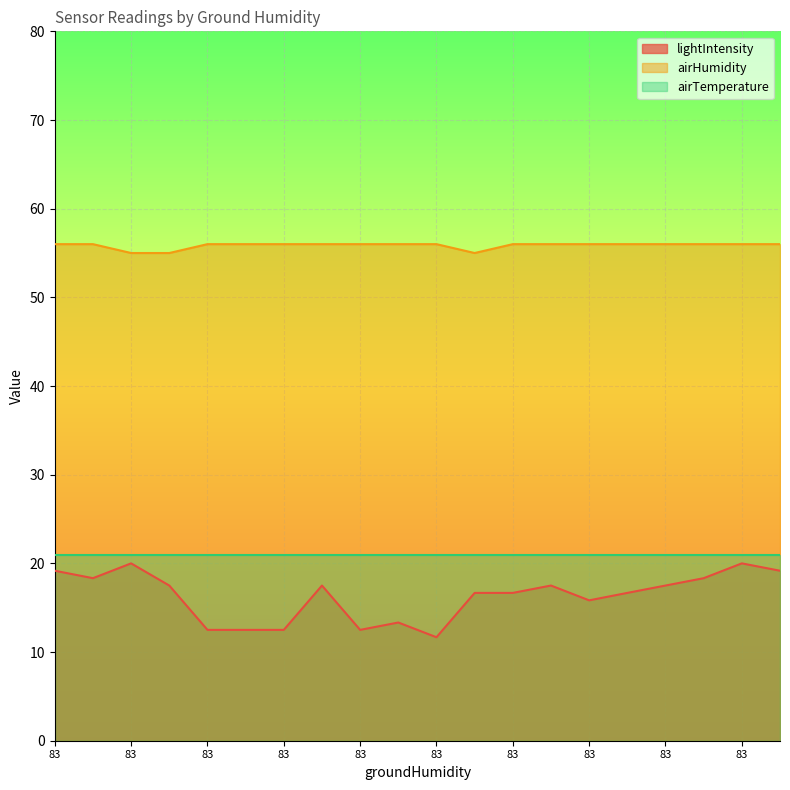

True or false: airHumidity has a value of 55.0 at 83.

True